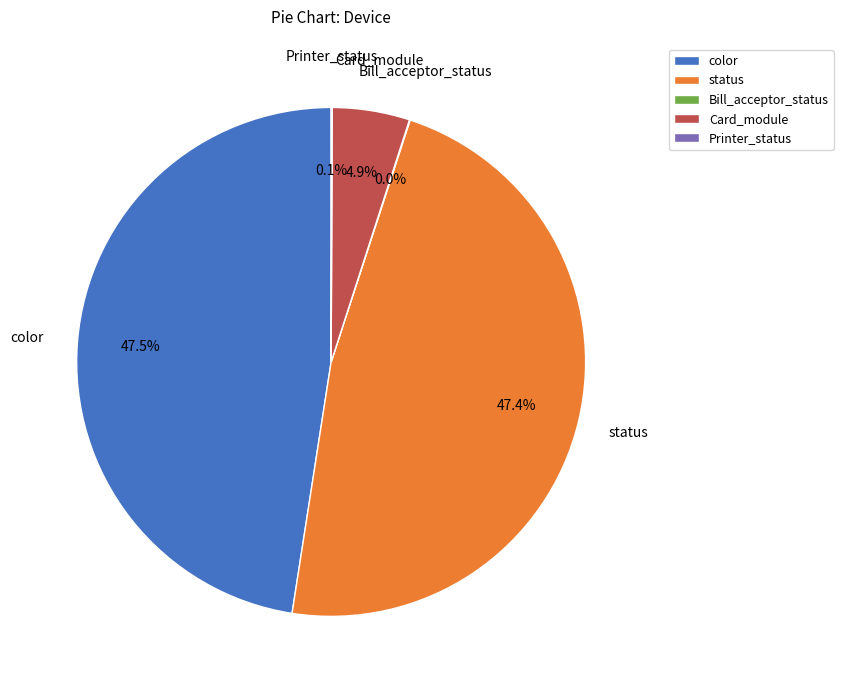

What percentage is NOT represented by color?

52.5%